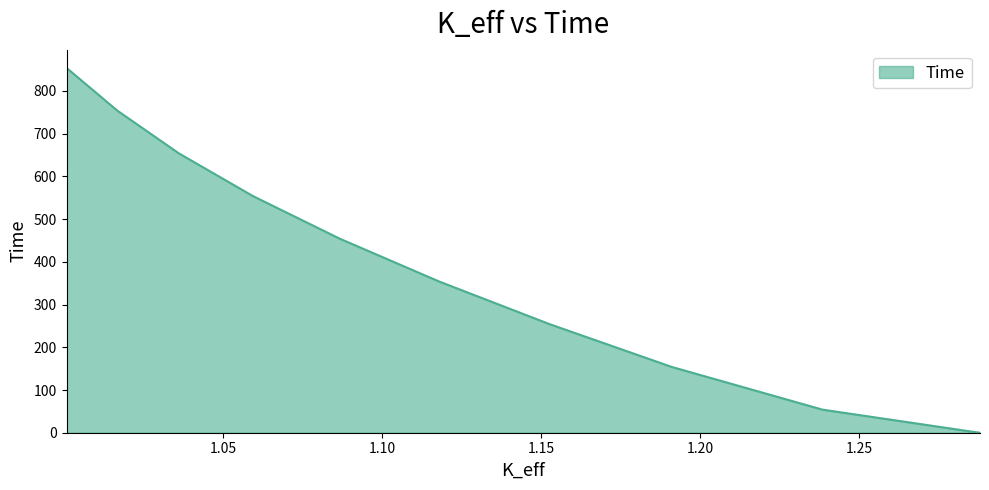

Reading left to right, what are all the values shown in this chart?

1.28801393=0	1.28594227=2	1.23850604=54	1.19108985=154	1.15273398=254	1.11794342=354	1.08676324=454	1.0593936=554	1.03610181=654	1.01675298=754	1.00078278=854